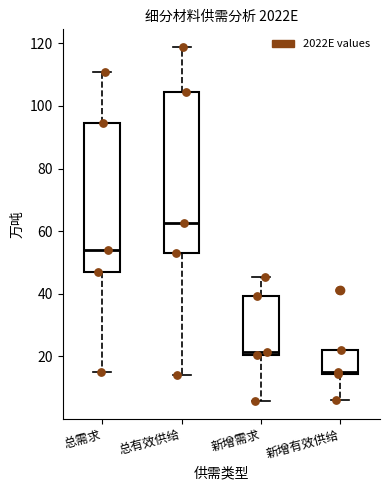

Which box has the highest median line?

总有效供给